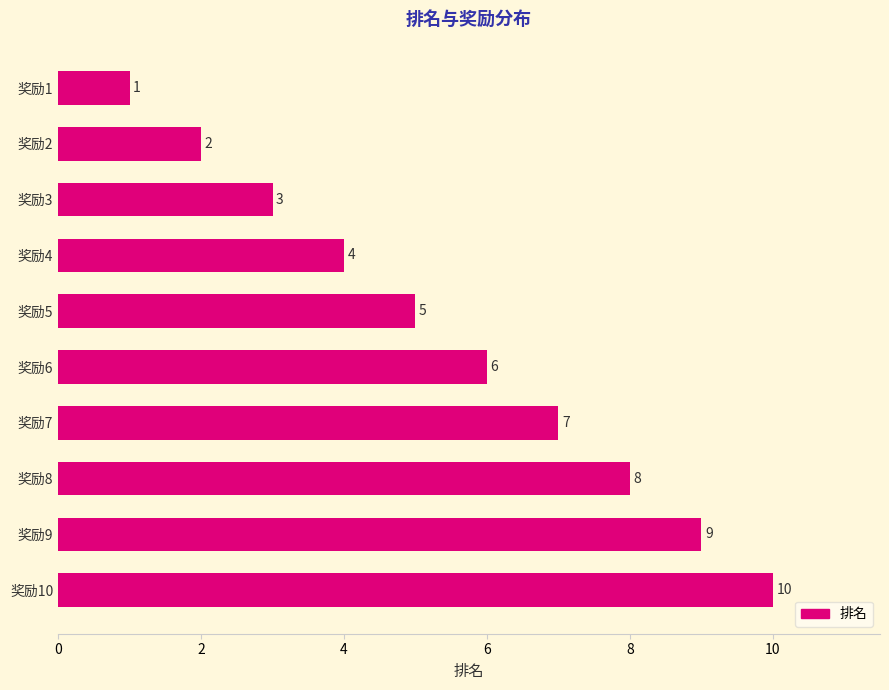

Which category has the highest value across all series?

奖励10